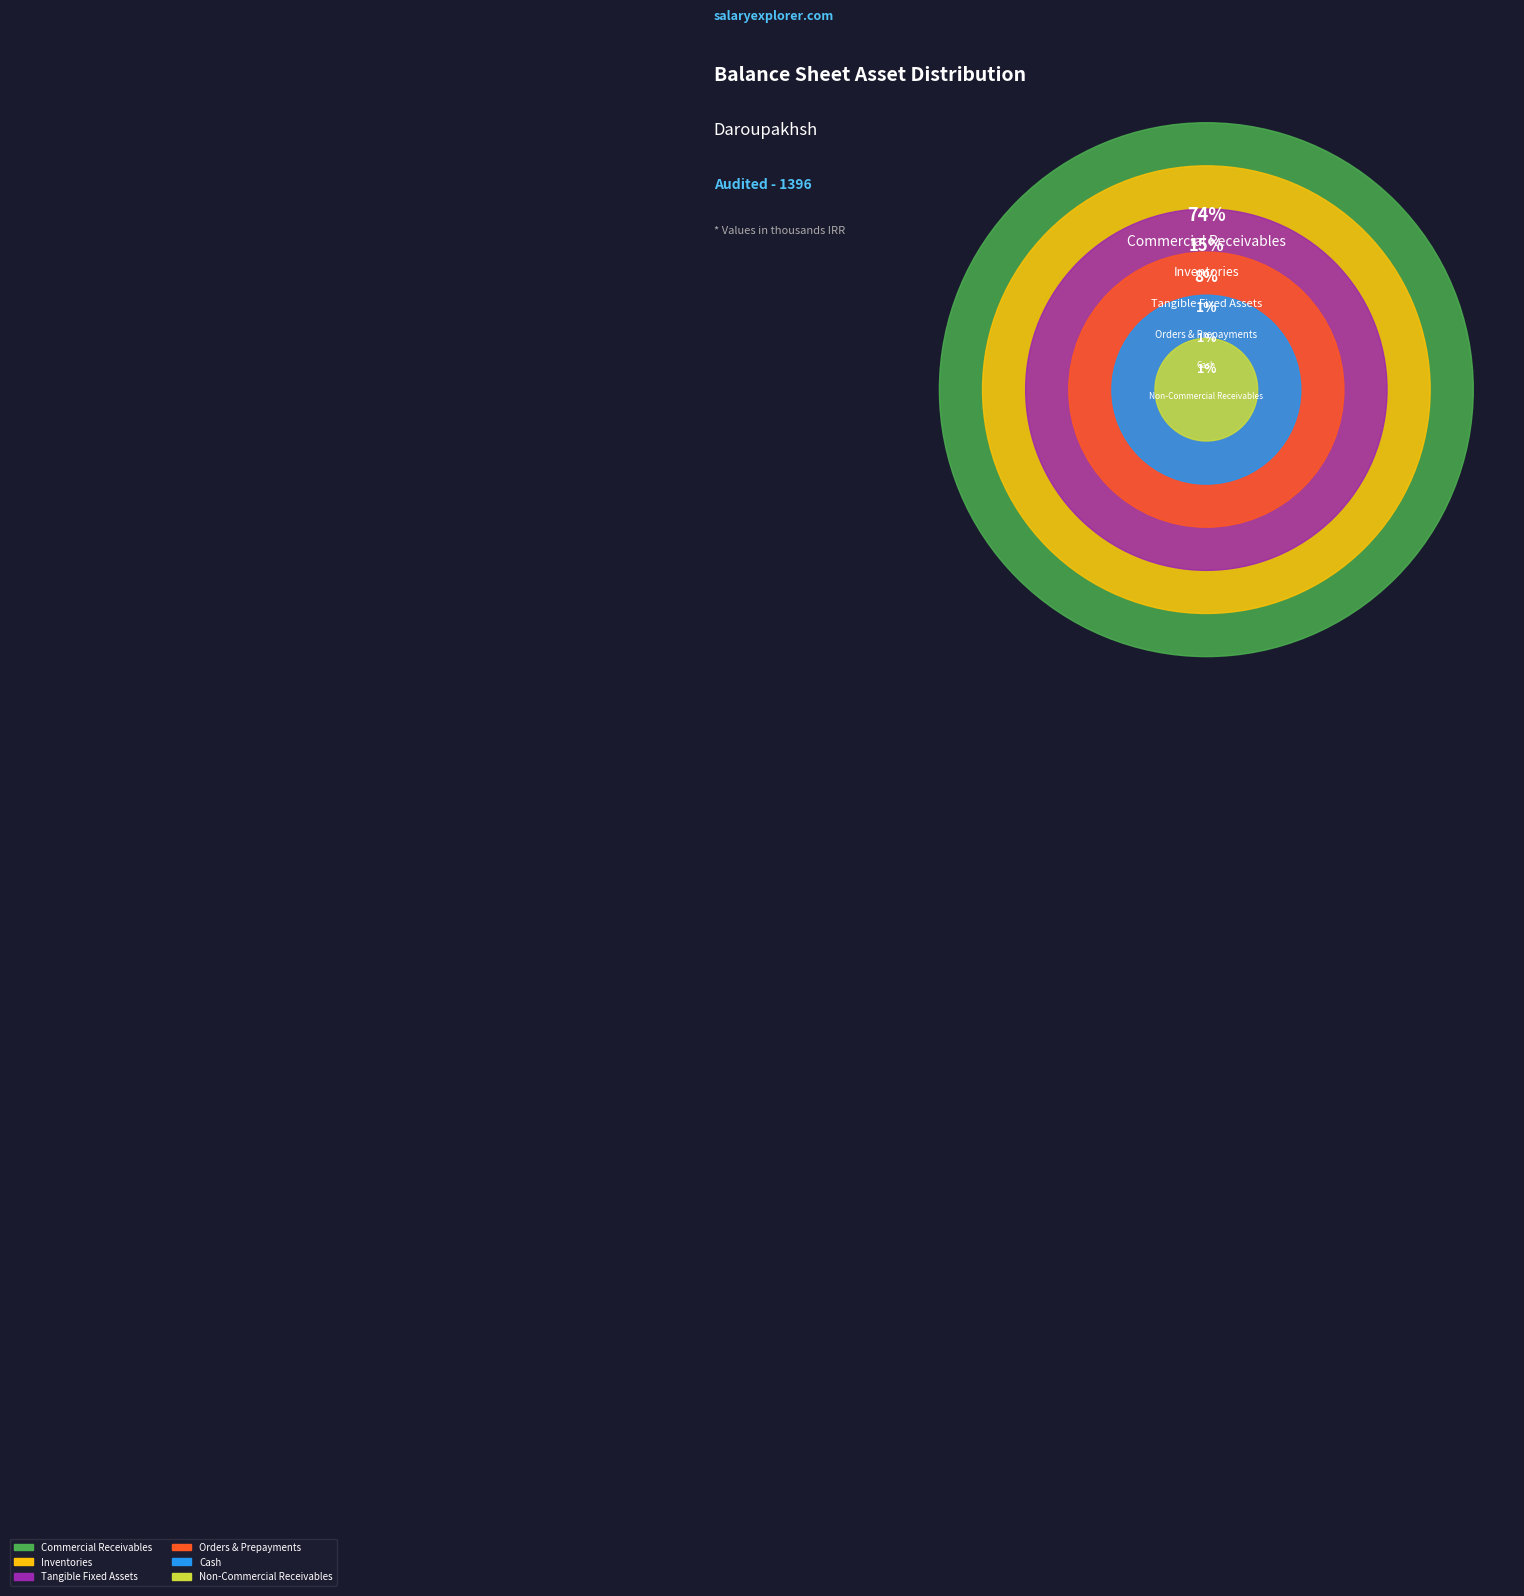

Is it true that long_run_investments is 13% of the pie?

False